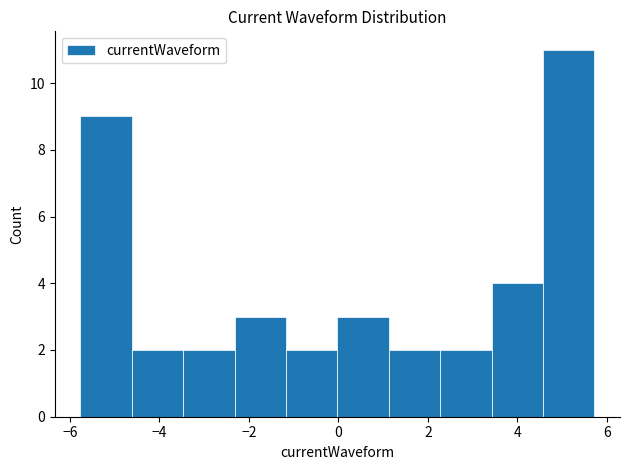

Reading left to right, transcribe this chart: for each bar, give the range it covers on the x-axis and its height. Neither the bar edges nor the heights are printed on the chart, so give them approximately, as read against the axes.

-5.8 to -4.6: 9
-4.6 to -3.4: 2
-3.4 to -2.4: 2
-2.4 to -1.2: 3
-1.2 to 0.0: 2
0.0 to 1.2: 3
1.2 to 2.2: 2
2.2 to 3.4: 2
3.4 to 4.6: 4
4.6 to 5.8: 11